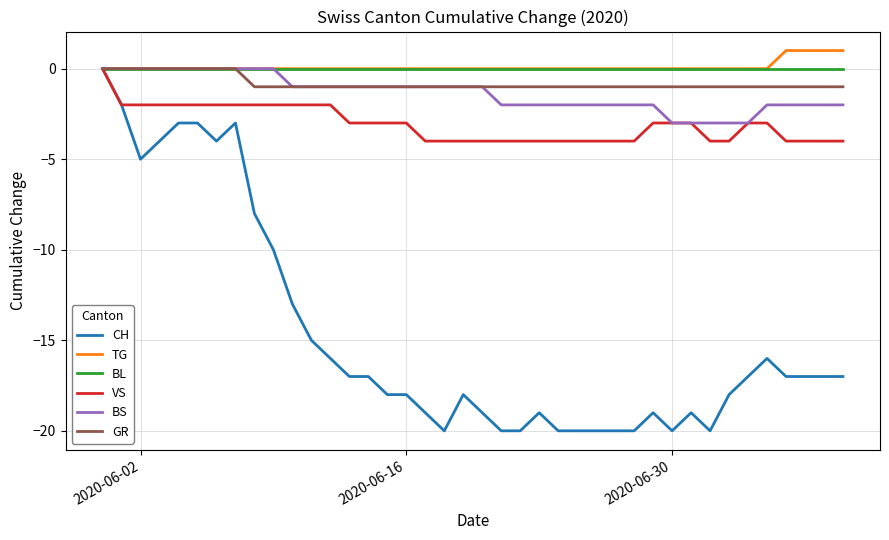

What is the smallest value displayed?

-20